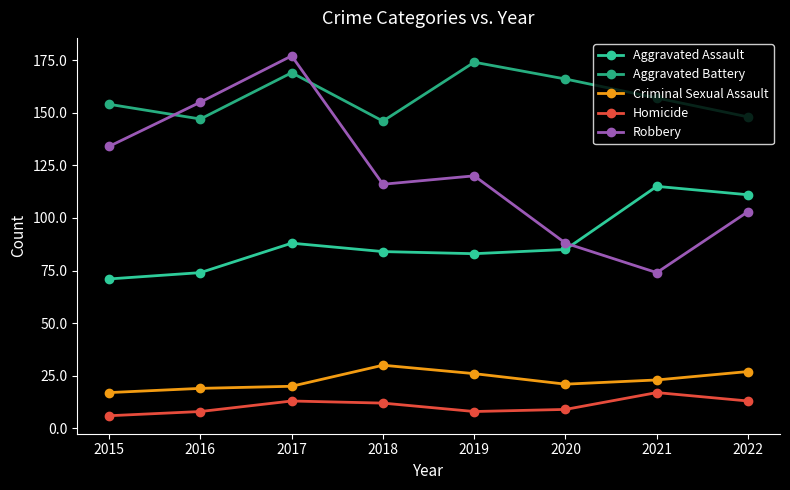

What is the difference between the highest and lowest values at 2022?

135